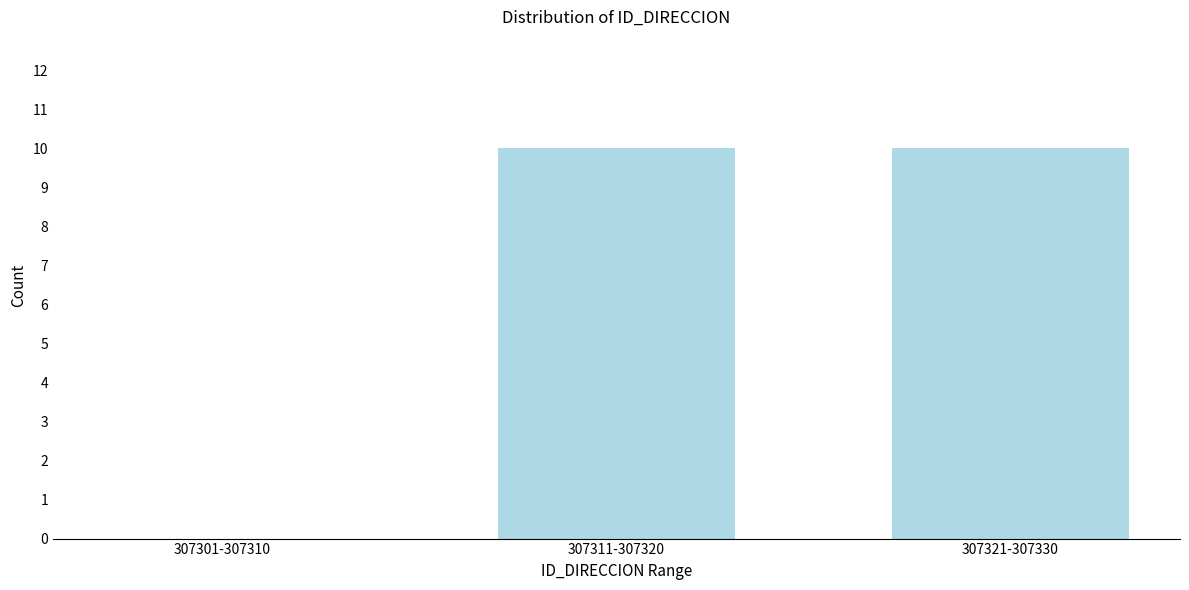

Reading left to right, list all the values displayed in this chart.

307301-307310=0	307311-307320=10	307321-307330=10